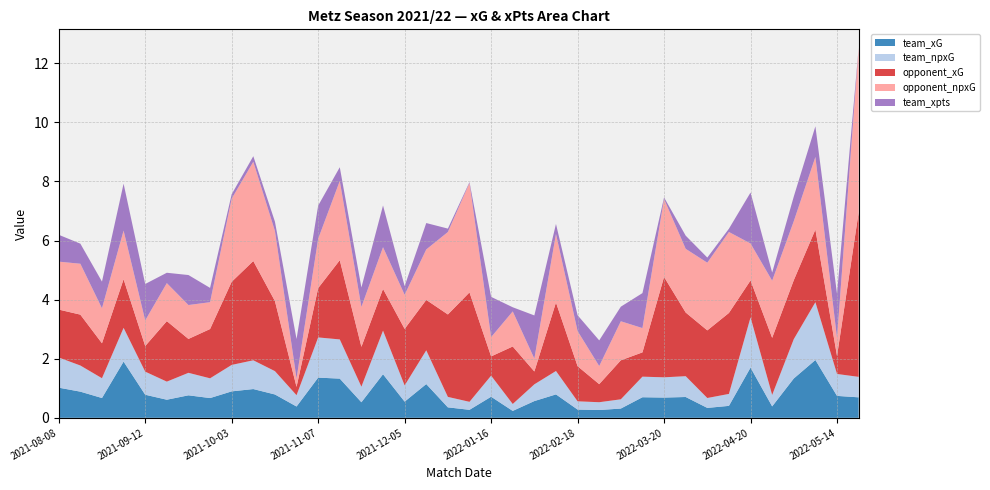

Reading left to right, transcribe all the data shown in this chart.

team_xG: 1.0	0.9	0.7	1.9	0.8	0.6	0.8	0.7	0.9	1.0	0.8	0.4	1.4	1.3	0.5	1.5	0.5	1.1	0.4	0.3	0.7	0.2	0.6	0.8	0.3	0.3	0.3	0.7	0.7	0.7	0.3	0.4	1.7	0.4	1.3	2.0	0.7	0.7
team_npxG: 1.0	0.9	0.7	1.1	0.8	0.6	0.8	0.7	0.9	1.0	0.8	0.4	1.4	1.3	0.5	1.5	0.5	1.1	0.4	0.3	0.7	0.2	0.6	0.8	0.3	0.3	0.3	0.7	0.7	0.7	0.3	0.4	1.7	0.4	1.3	2.0	0.7	0.7
opponent_xG: 1.6	1.7	1.2	1.6	0.9	2.0	1.1	1.7	2.8	3.4	2.4	0.3	1.7	2.7	1.3	1.4	1.9	1.7	2.8	3.7	0.7	1.9	0.4	2.3	1.2	0.6	1.3	0.8	3.4	2.2	2.3	2.7	1.3	1.9	2.0	2.5	0.6	5.6
opponent_npxG: 1.6	1.7	1.2	1.6	0.9	1.3	1.1	0.9	2.8	3.4	2.4	0.3	1.7	2.7	1.3	1.4	1.2	1.7	2.8	3.7	0.7	1.2	0.4	2.3	1.2	0.6	1.3	0.8	2.6	2.2	2.3	2.7	1.3	1.9	2.0	2.5	0.6	5.6
team_xpts: 0.9	0.7	0.9	1.6	1.2	0.4	1.0	0.5	0.2	0.2	0.3	1.3	1.1	0.5	0.7	1.4	0.3	0.9	0.1	0.0	1.4	0.1	1.5	0.3	0.5	0.9	0.5	1.2	0.1	0.4	0.2	0.1	1.7	0.3	0.8	1.0	1.5	0.0